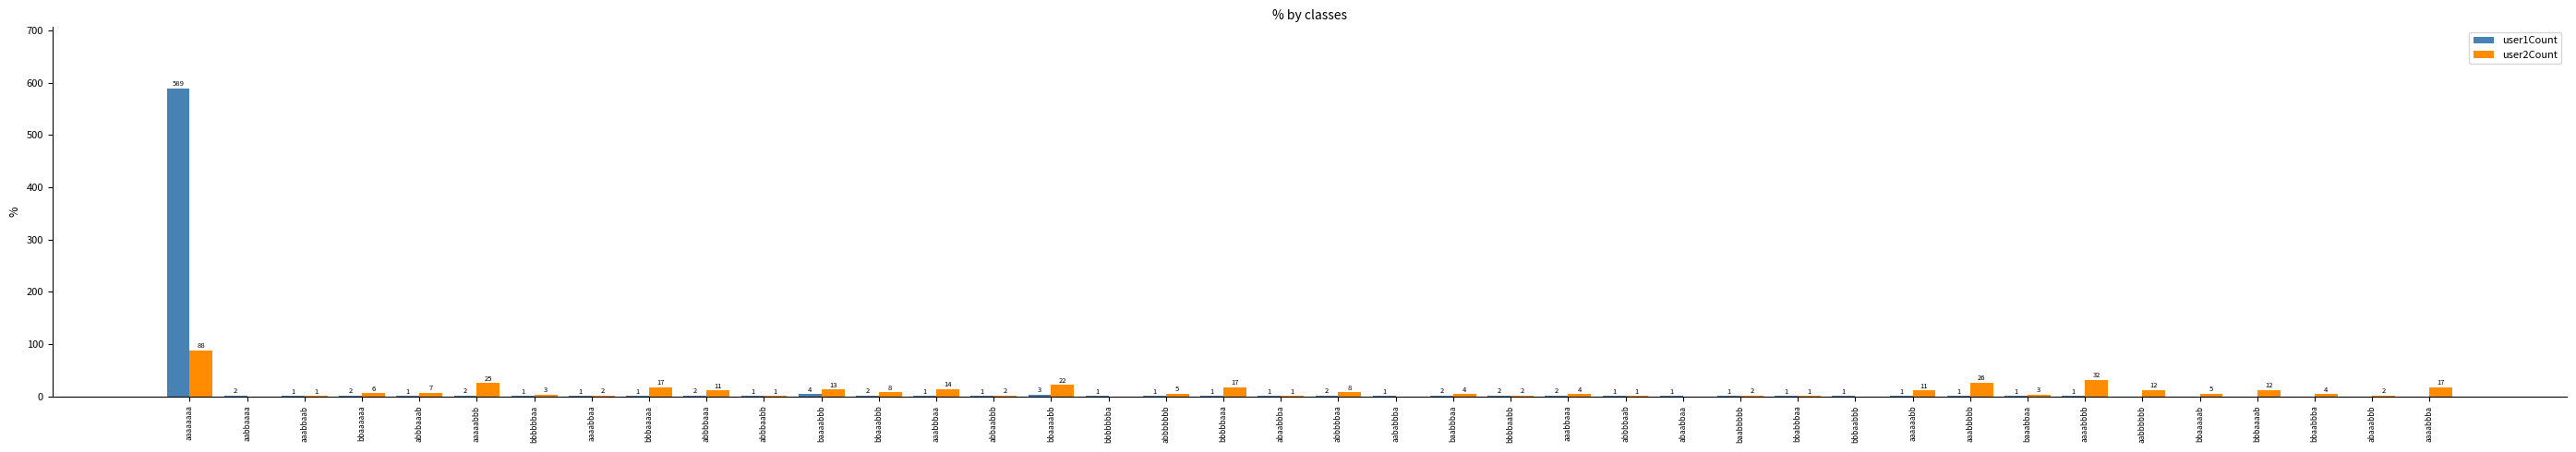

At which category does the chart reach its peak across all series?

aaaaaaaa